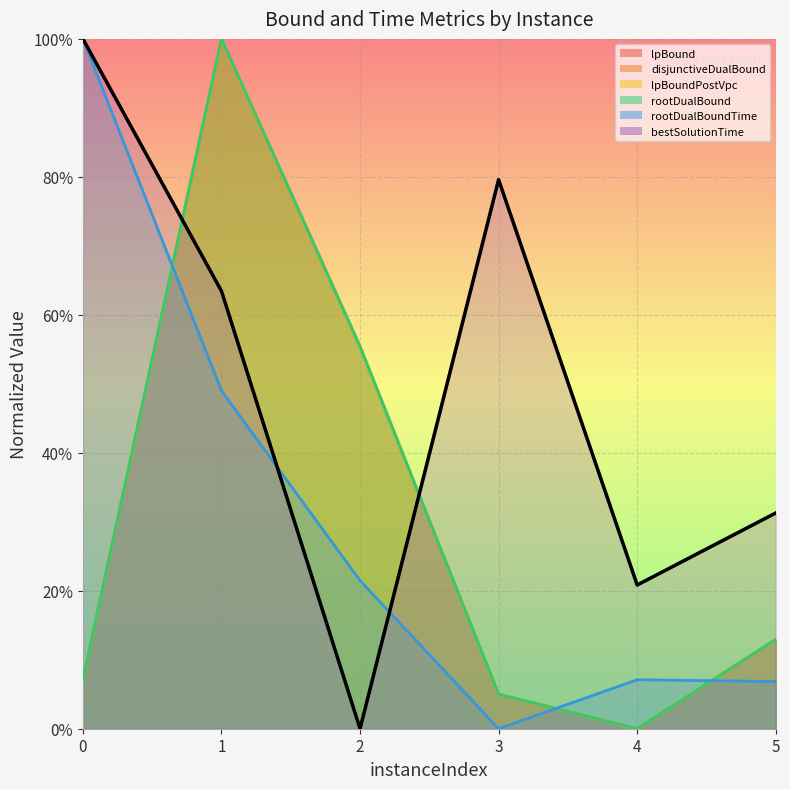

What is the sum of all rootDualBound values?

1.8